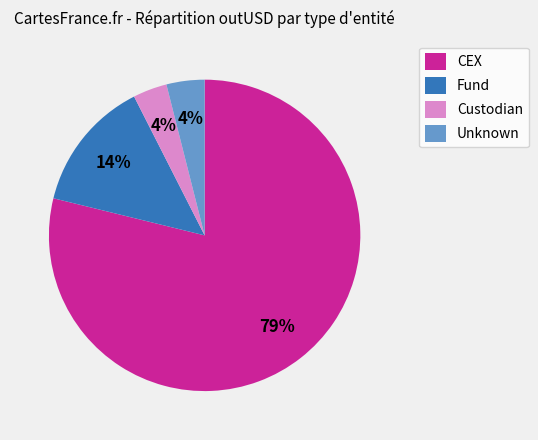

What percentage is the Custodian slice, to the nearest percent?

4%